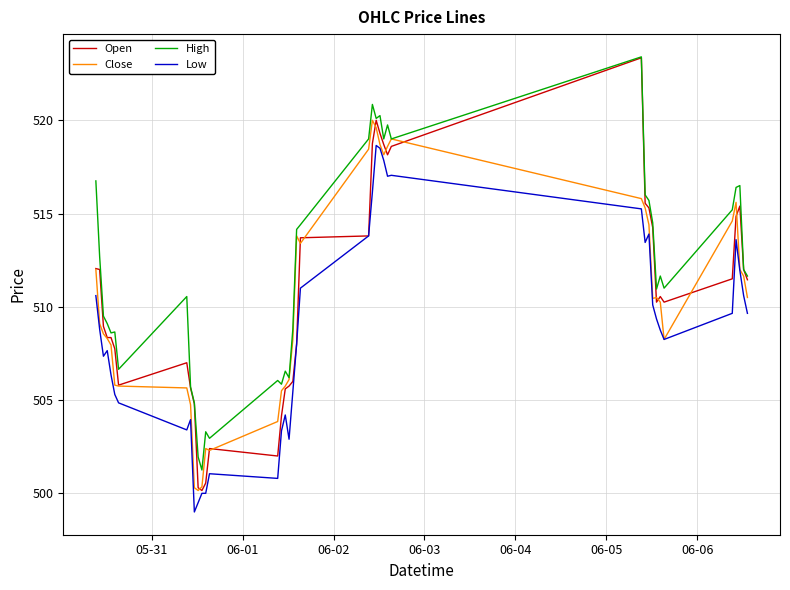

What are all the series names shown in the legend?

Open, Close, High, Low